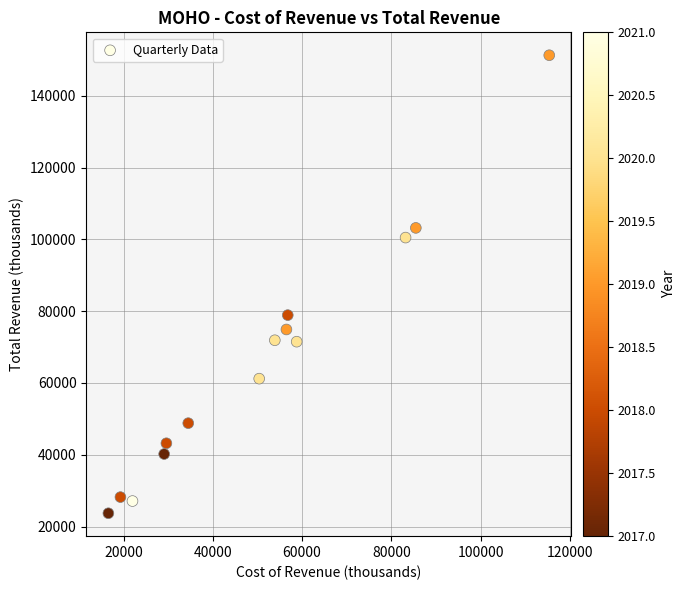

What is the range of X values (max minus min)?

98800